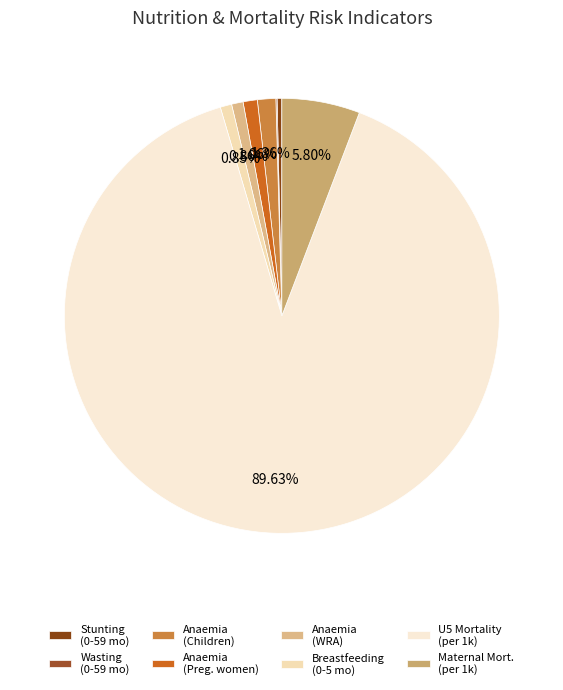

Is there any slice that represents more than half of the pie?

Yes